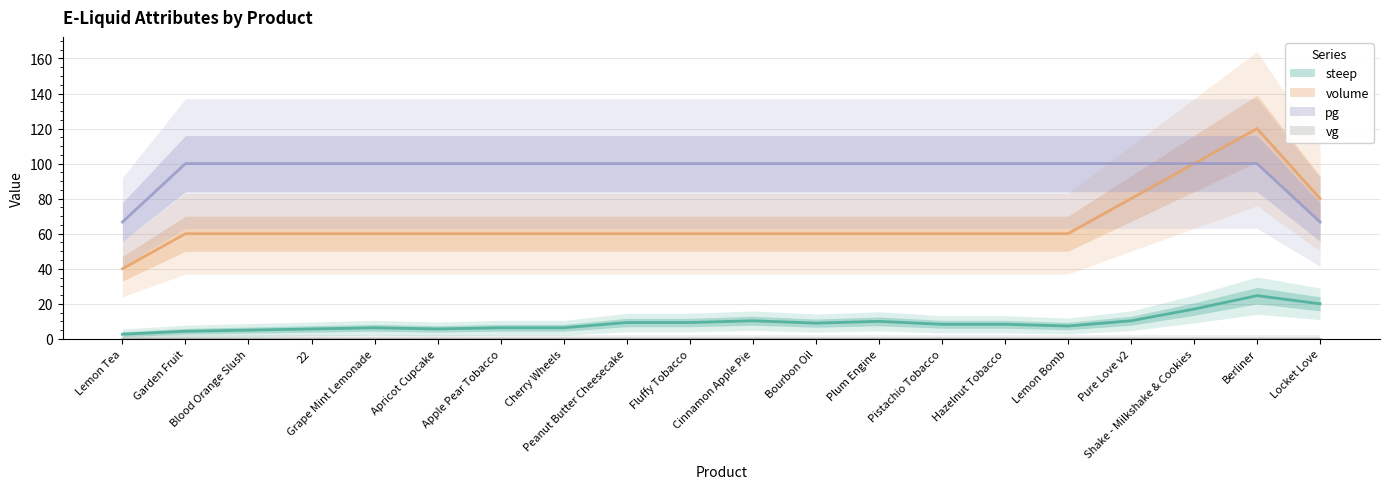

Which series has the largest total across all categories?

pg